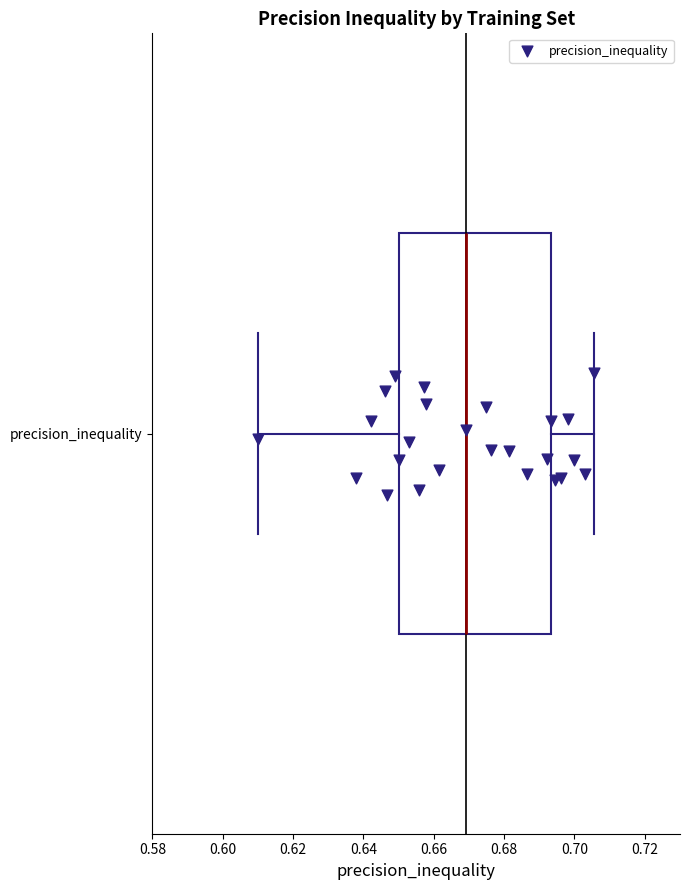

Read this box plot against the x-axis: the position of the median line, the range covered by the box, and the ends of both whiskers. The values are not printed on the chart, so give them approximately, as read against the axis.

median 0.670, box 0.650 to 0.694, whiskers 0.610 to 0.706